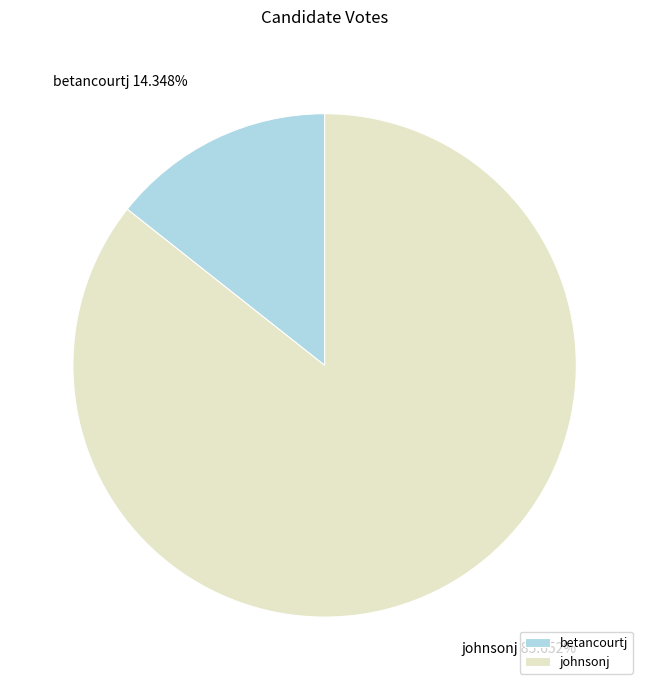

Between betancourtj and johnsonj, which is larger?

johnsonj